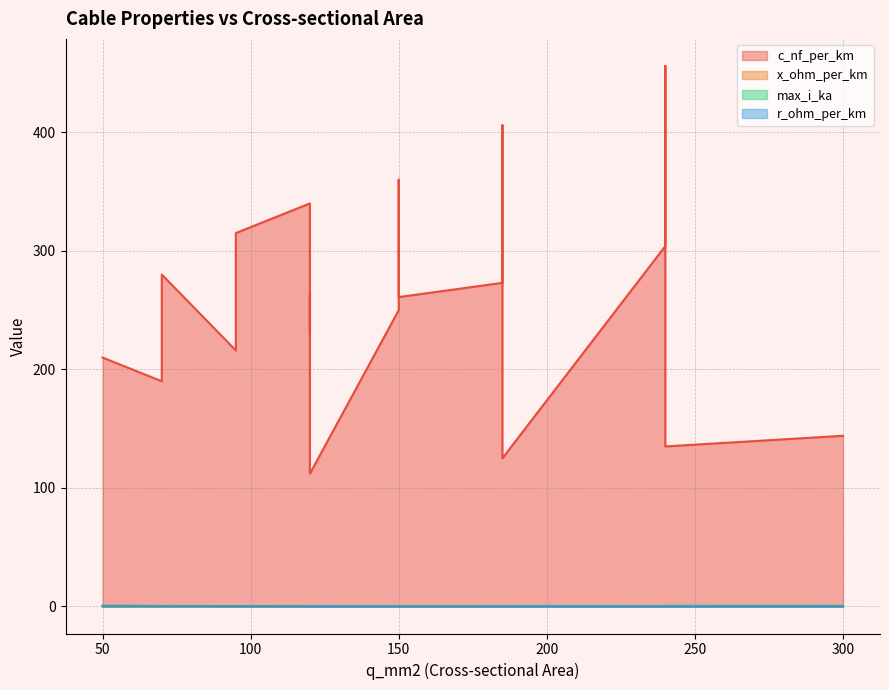

True or false: r_ohm_per_km and c_nf_per_km cross at least once.

False